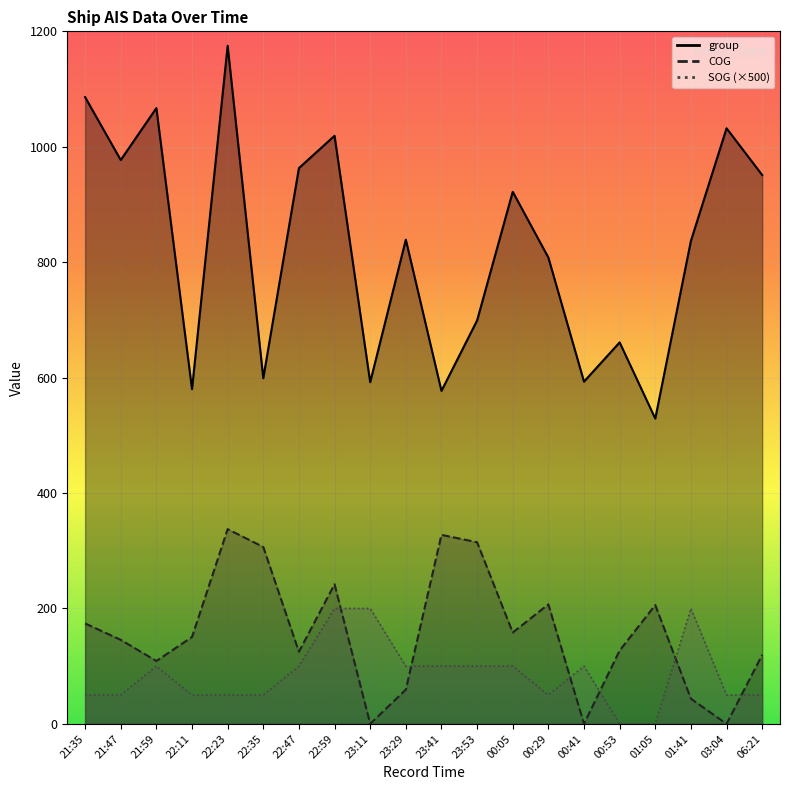

What is the highest value of the group series?

1175.0